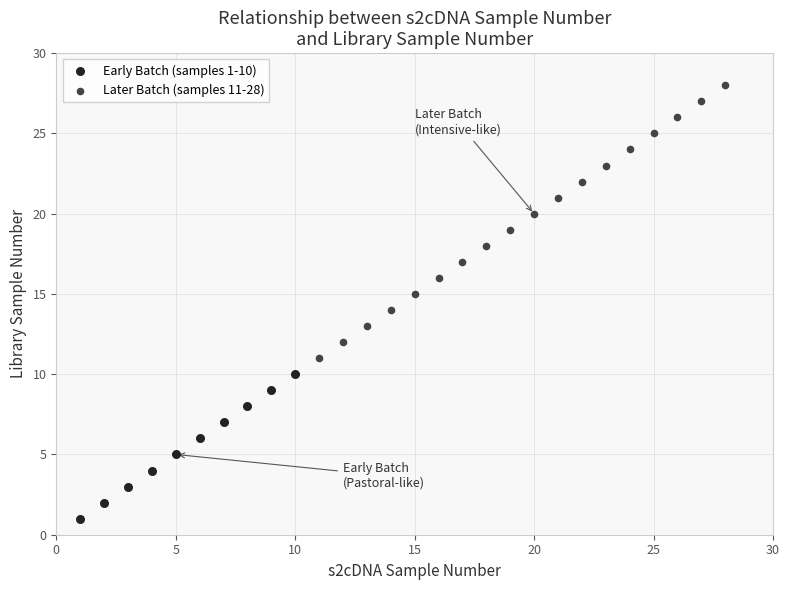

Which series contains the lowest Y value?

Early Batch (samples 1-10)